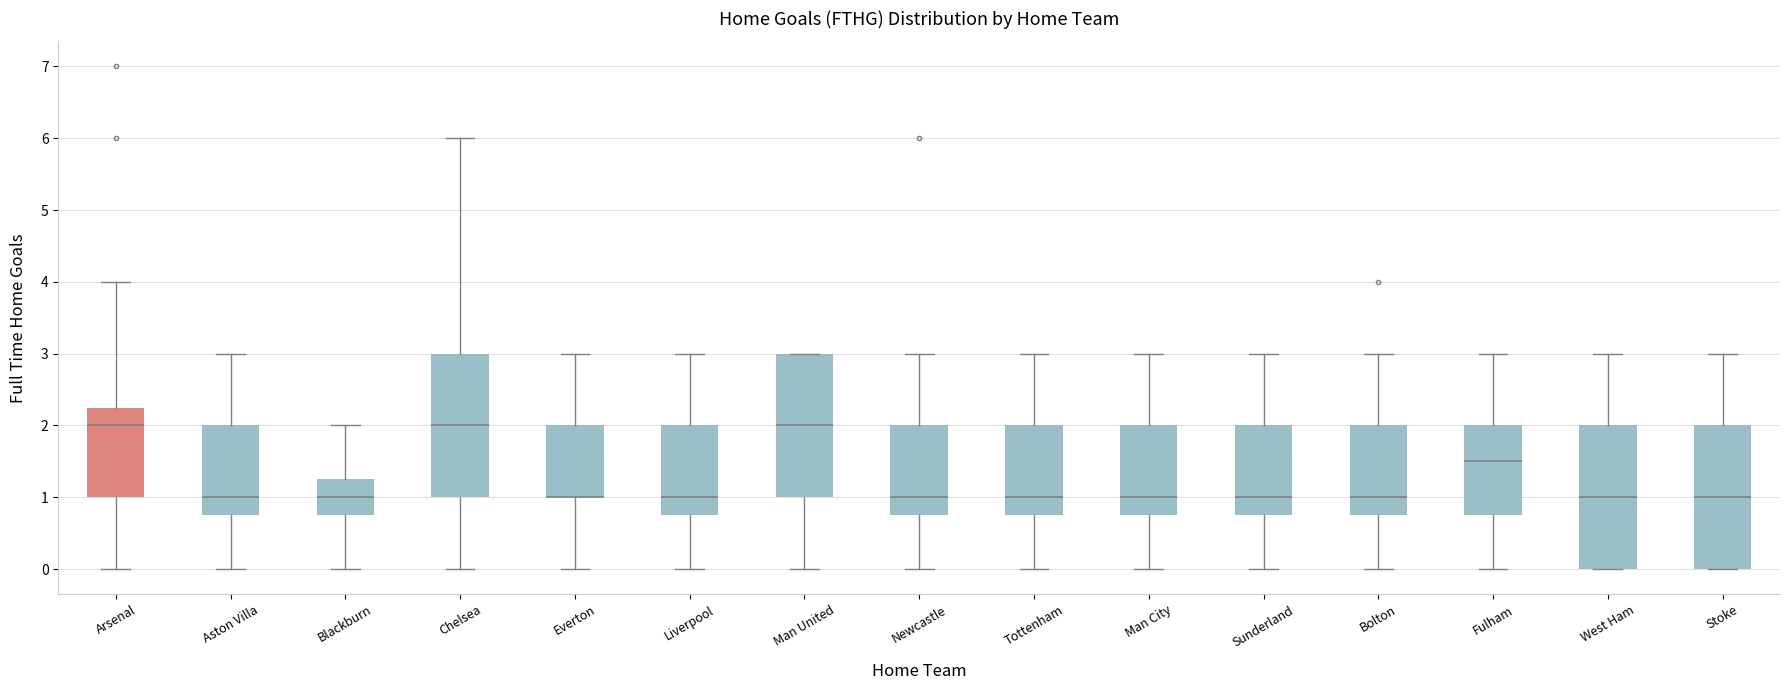

Where does the median line of the box for Blackburn sit on the y-axis? The values are not printed on the chart, so give them approximately, as read against the axis.

1.0